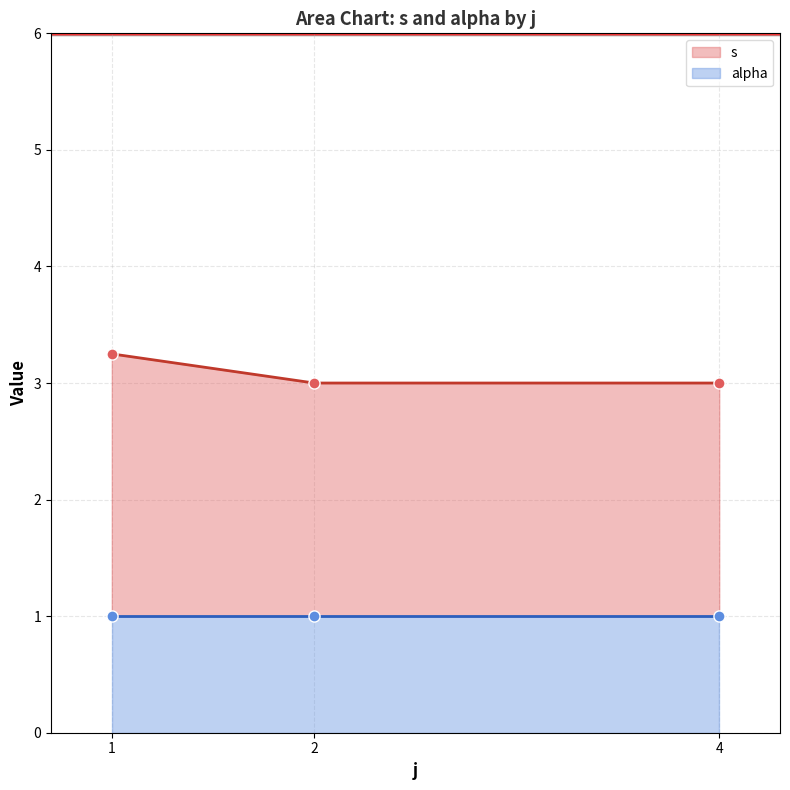

Rank the series at 8 from highest to lowest value.

s, alpha